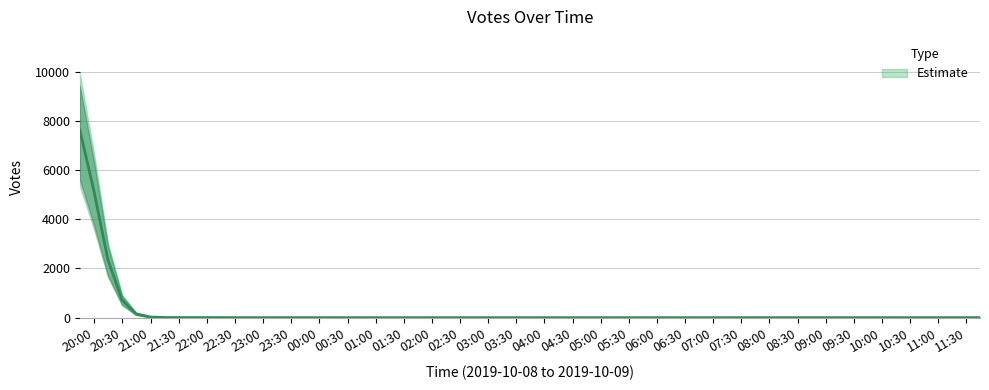

What is the value of the 17th point from the left?

22